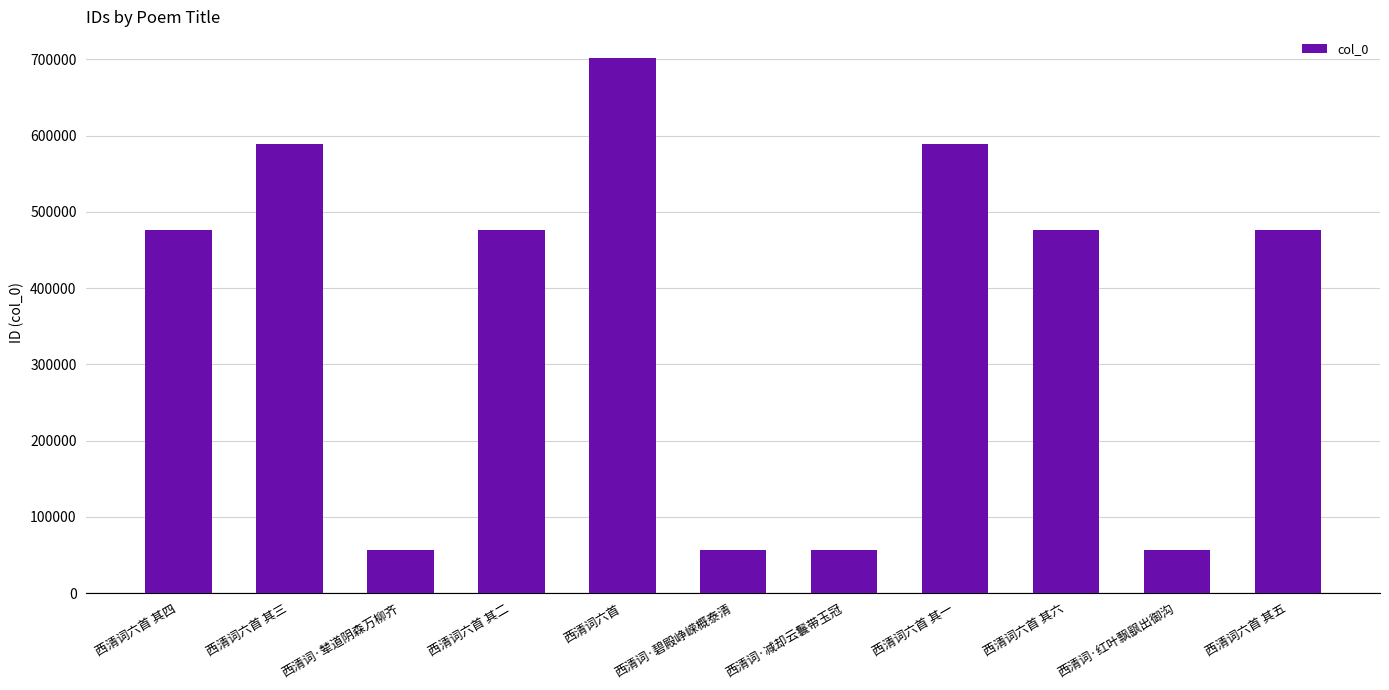

How many data points are less than 475799?

5